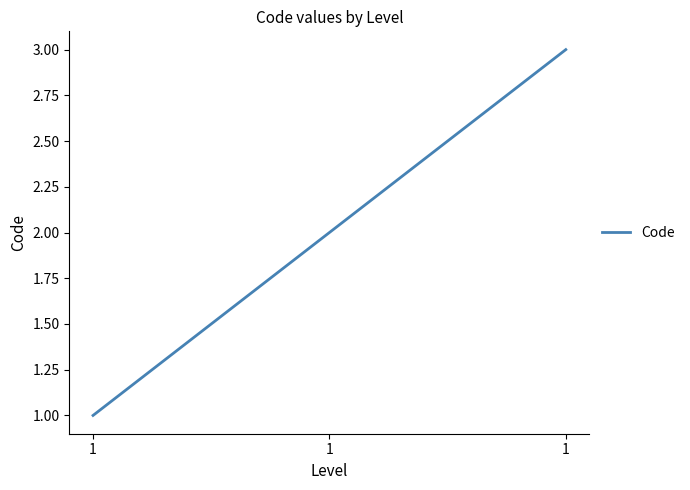

What is the average value?

2